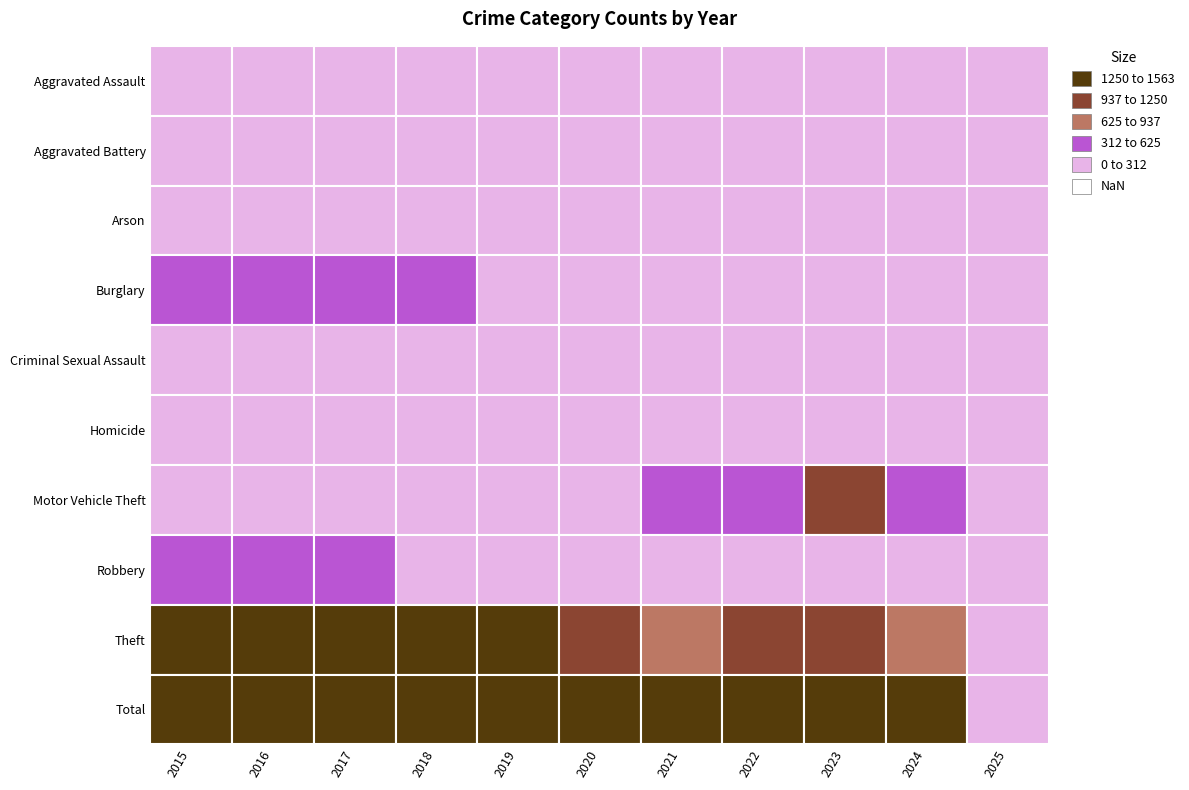

How many distinct data groups are displayed?

10